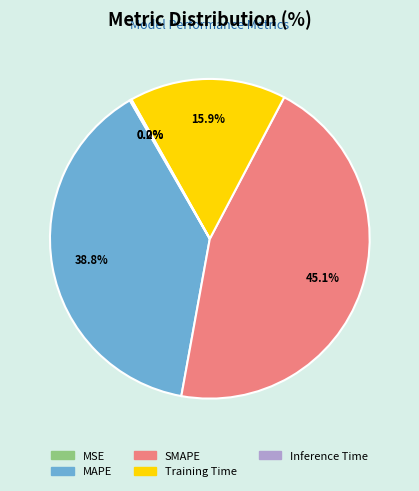

Which slice is the largest?

SMAPE